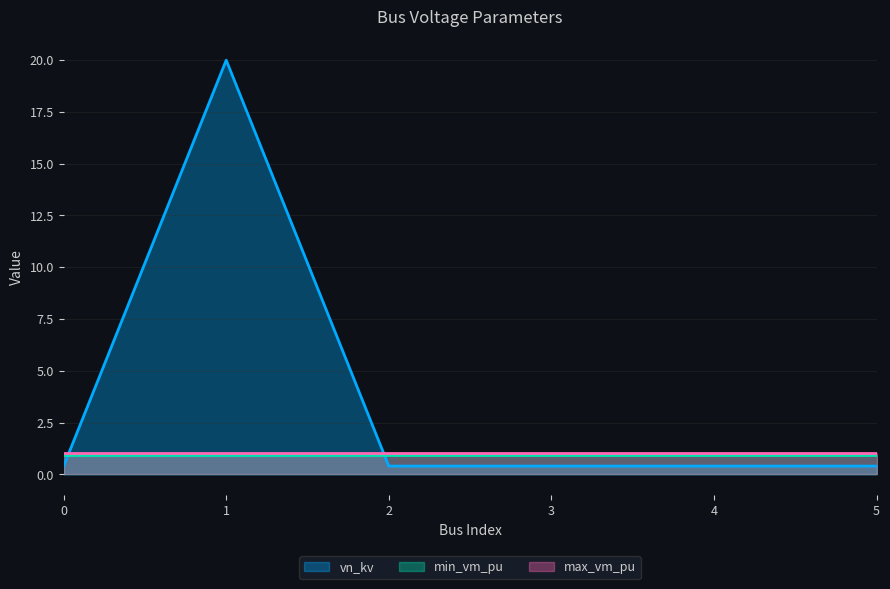

Which series ends up on top after the final intersection of max_vm_pu and vn_kv?

max_vm_pu